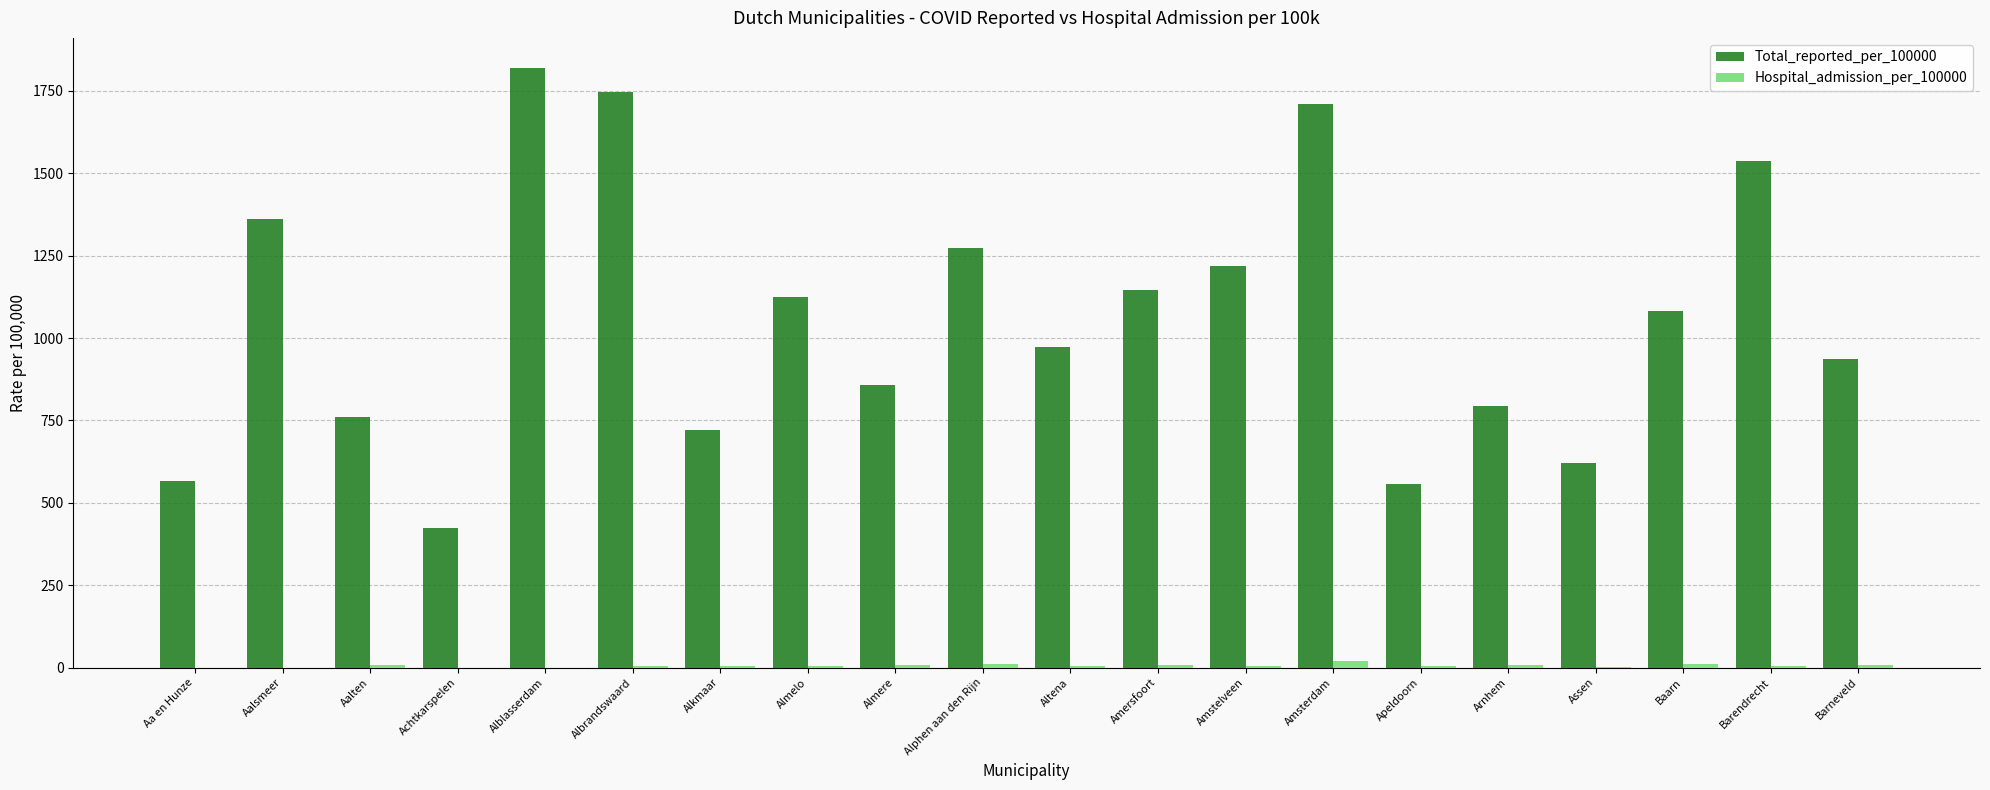

Which series has the largest total across all categories?

Total_reported_per_100000